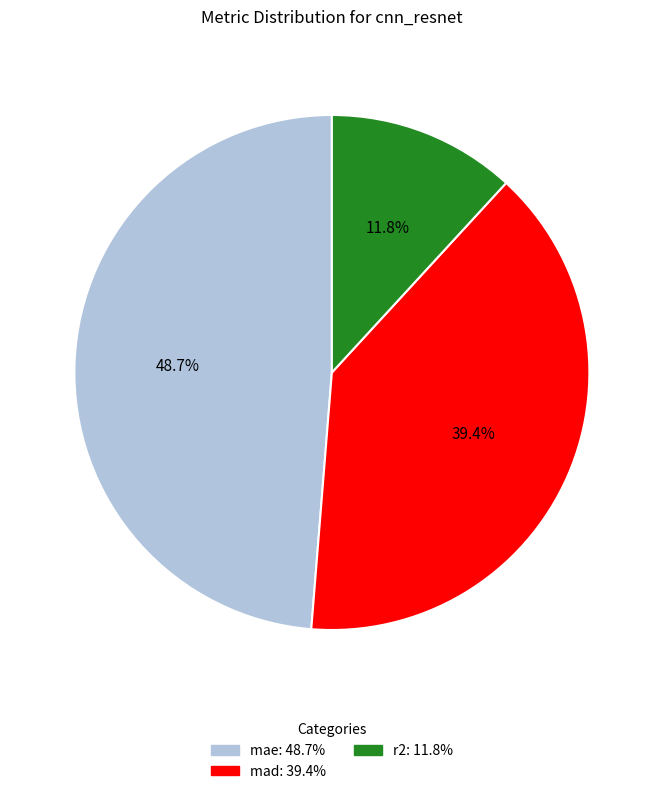

Rank the categories by value from lowest to highest.

r2, mad, mae